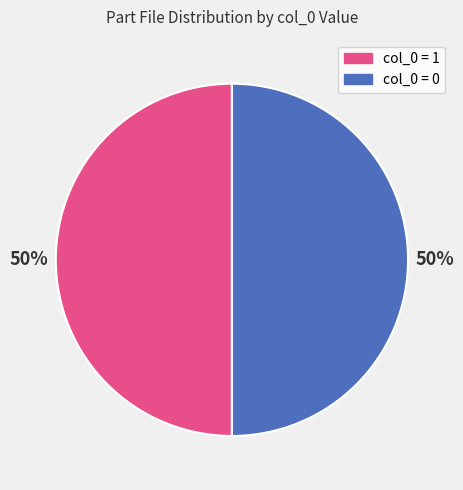

To the nearest percent, what is the difference between the largest and smallest slice percentages?

0%